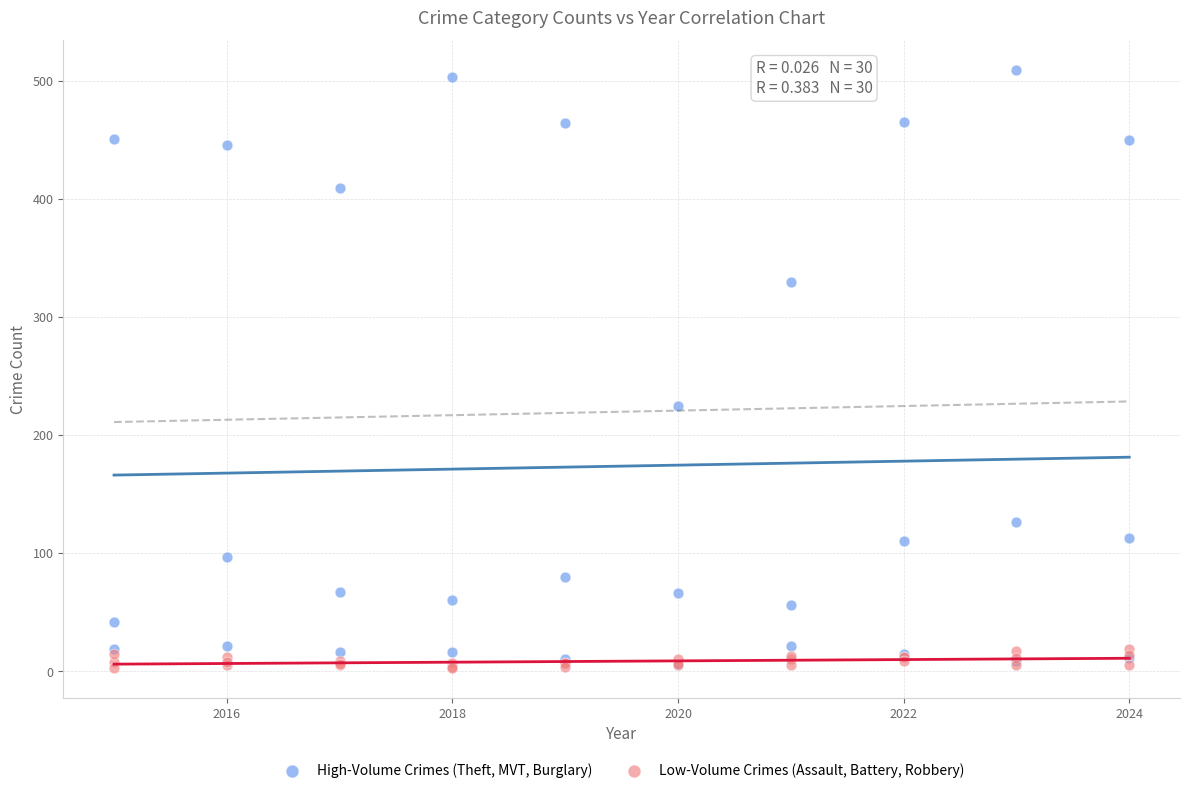

Across all series, what Y value is closest to 256?

225